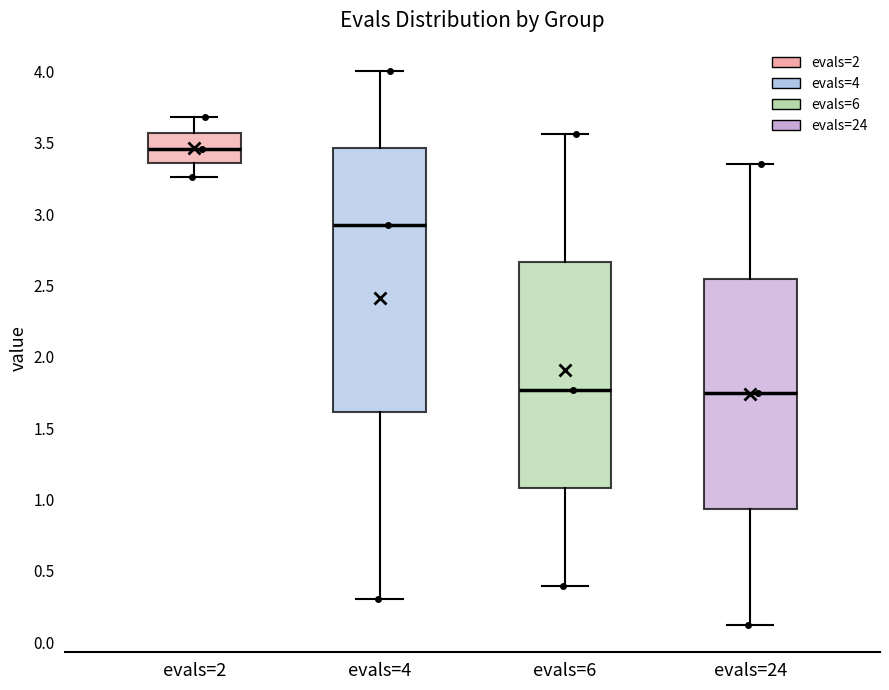

Which box is the tallest, from its lower edge to its upper edge?

evals=4